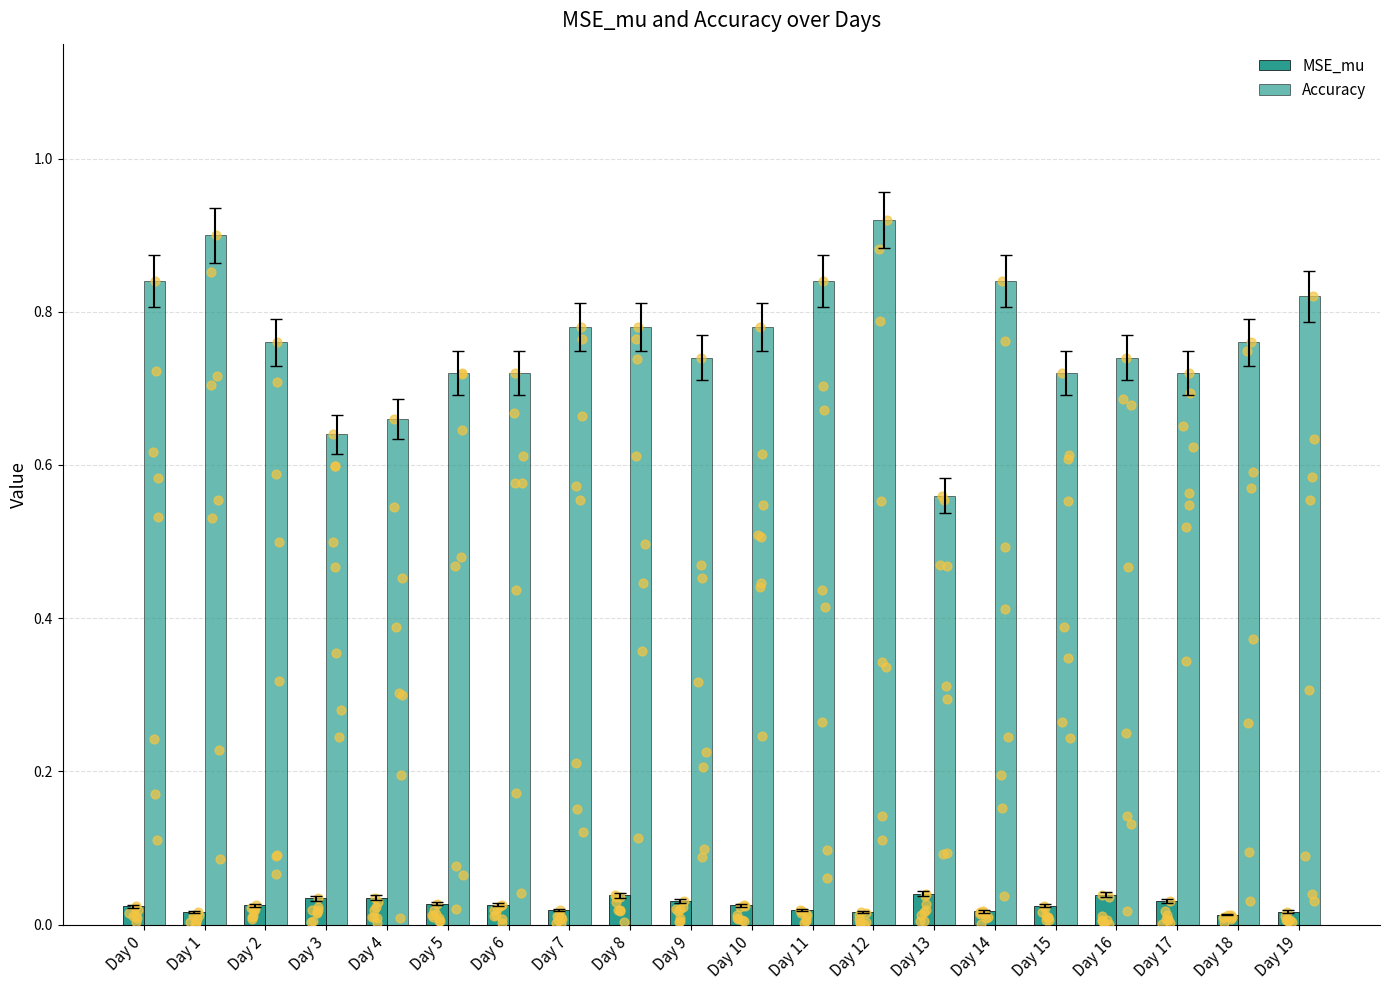

At how many categories does at least one series exceed 0?

20